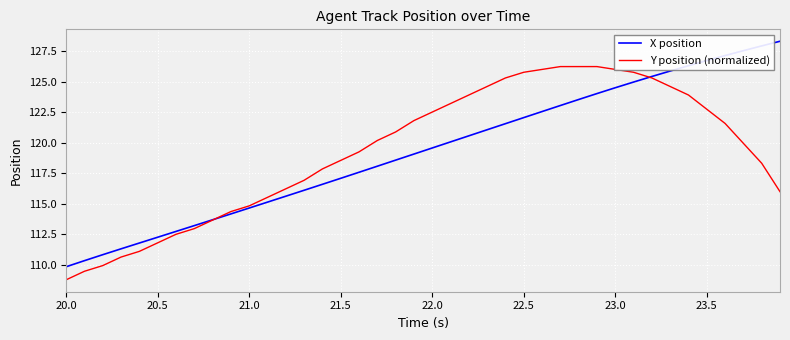

True or false: Y position (normalized) and X position cross at least once.

True